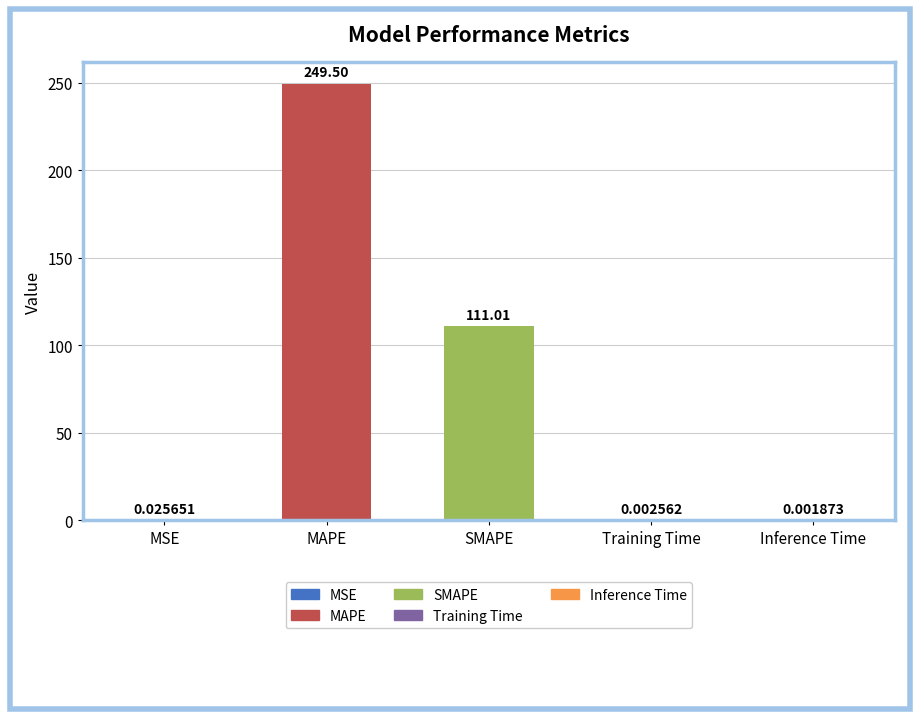

Which label corresponds to the largest value in the chart?

MAPE